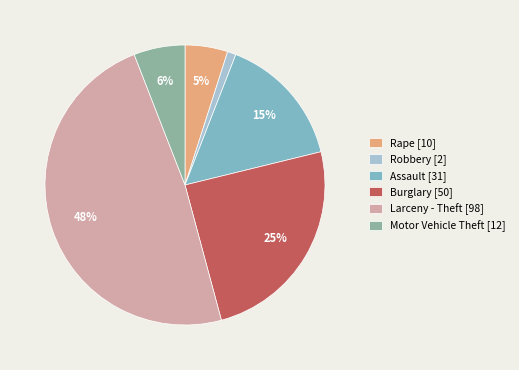

How many slices are in this pie chart?

6